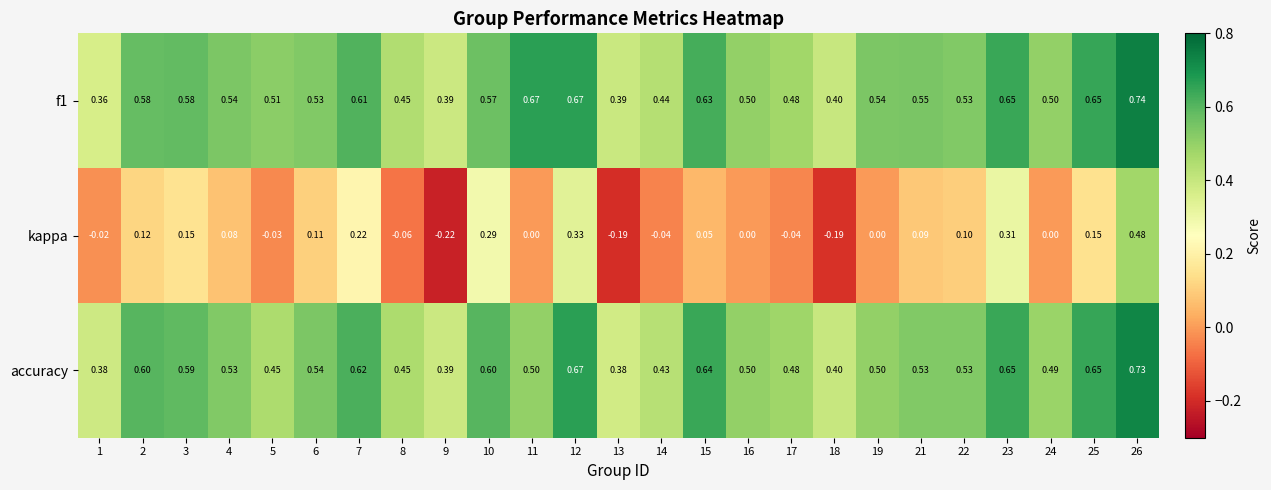

Is the value of accuracy at 14 greater than the value of kappa at 3?

Yes